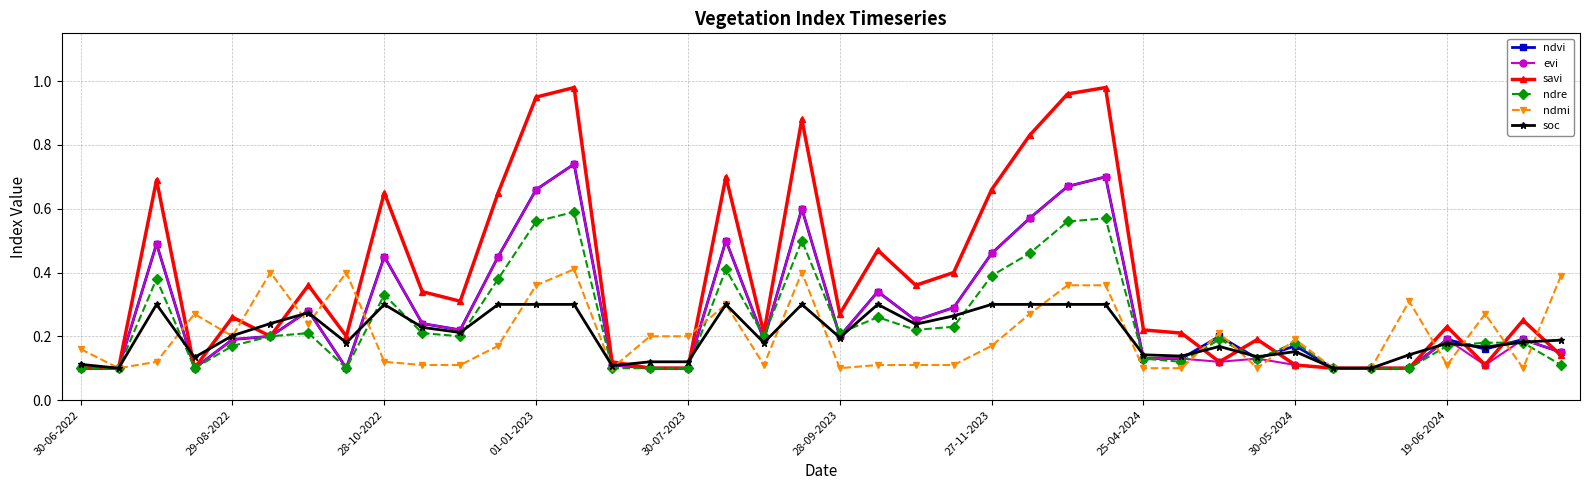

At how many categories does at least one series exceed 0?

40